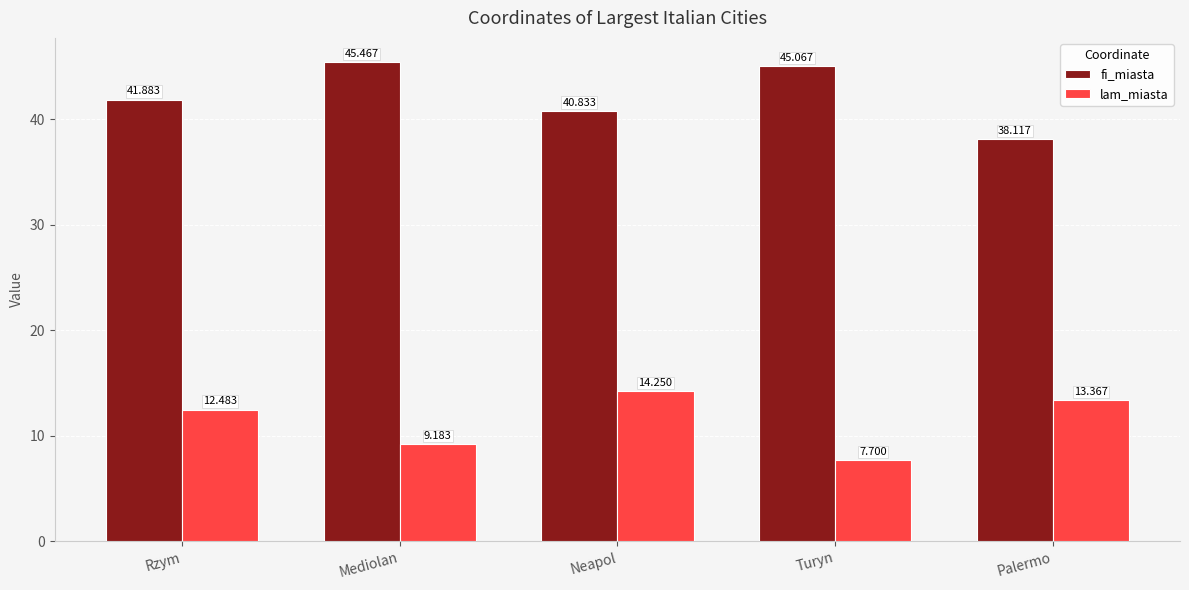

At which category is the sum across all series the highest?

Neapol